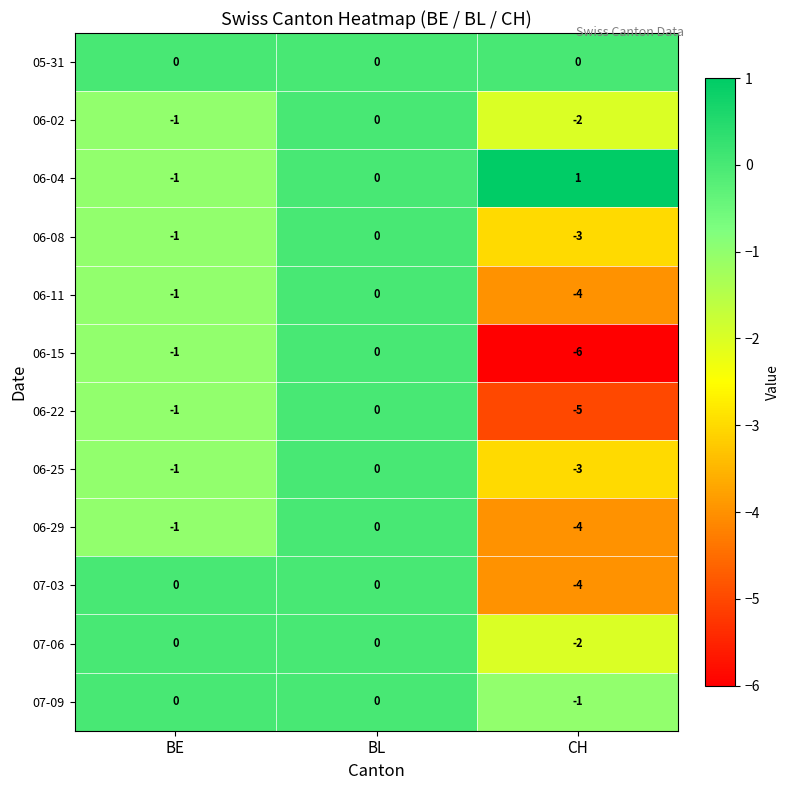

Is the value of 06-22 at CH greater than the value of 06-02 at CH?

No